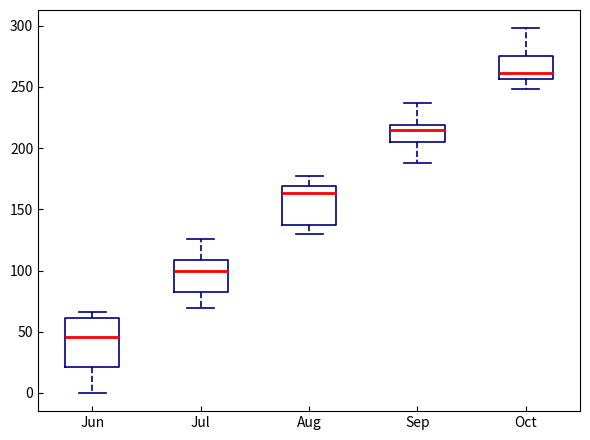

Comparing the boxes themselves (not the whiskers), which one is the tallest?

Jun